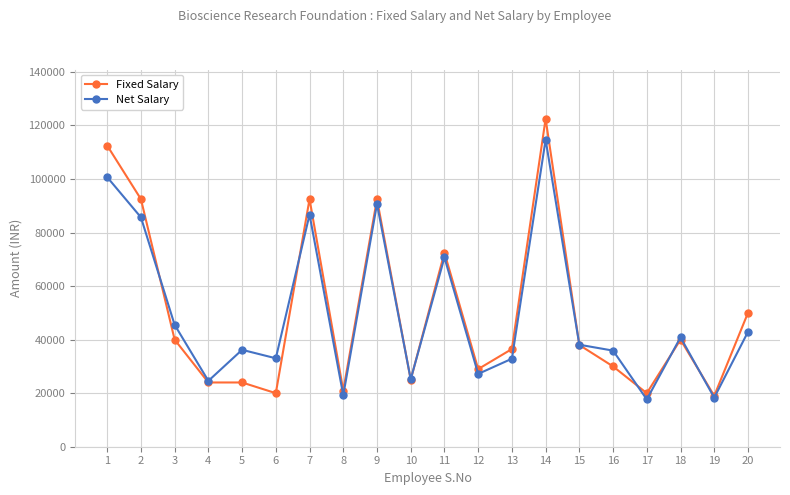

What is the minimum value shown in the chart?

17670